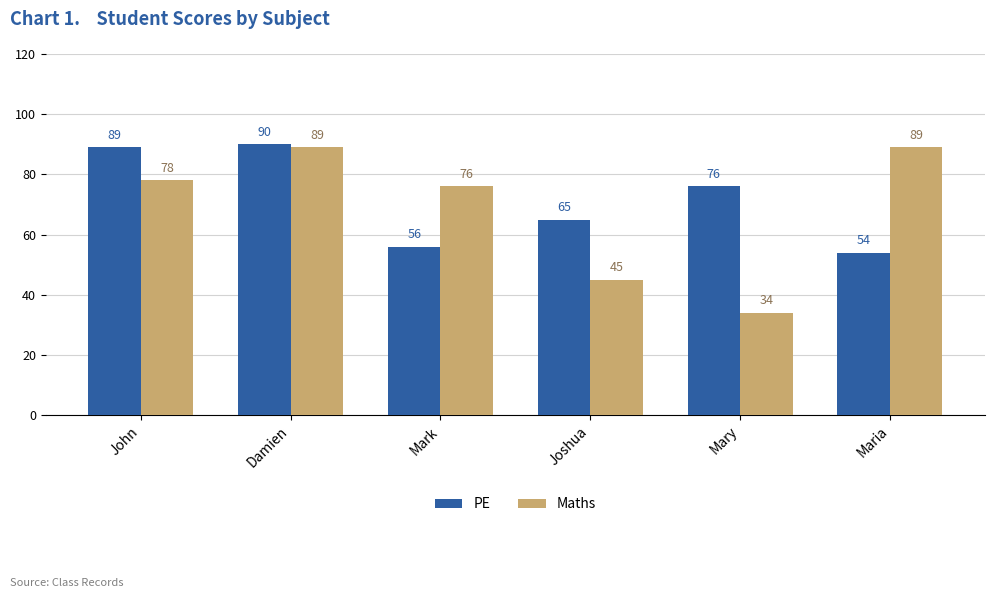

The value of PE at Damien is 142. True or false?

False